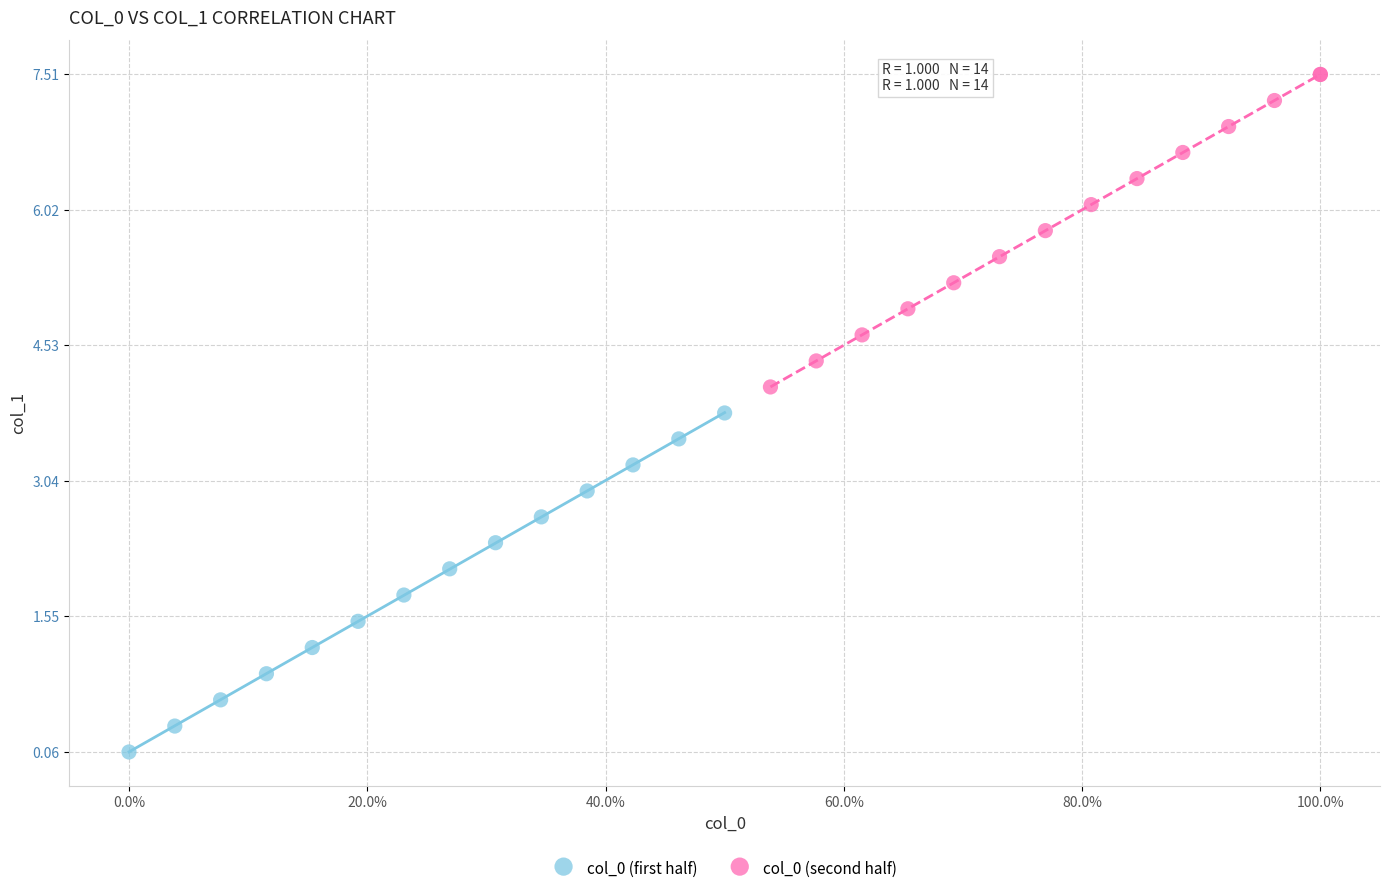

Which series has the largest Y range (max minus min)?

col_0 (first half)